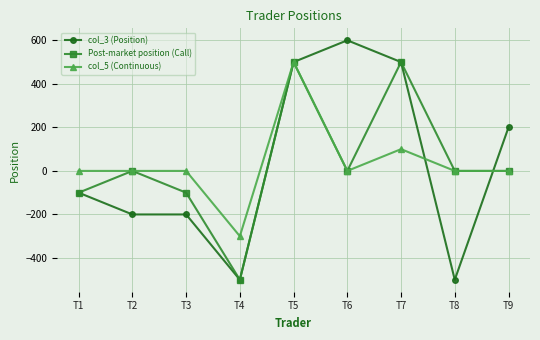

Reading left to right, list all the values displayed in this chart.

col_3 (Position): -100	-200	-200	-500	500	600	500	-500	200
Post-market position (Call): -100	0	-100	-500	500	0	500	0	0
col_5 (Continuous): 0	0	0	-300	500	0	100	0	0